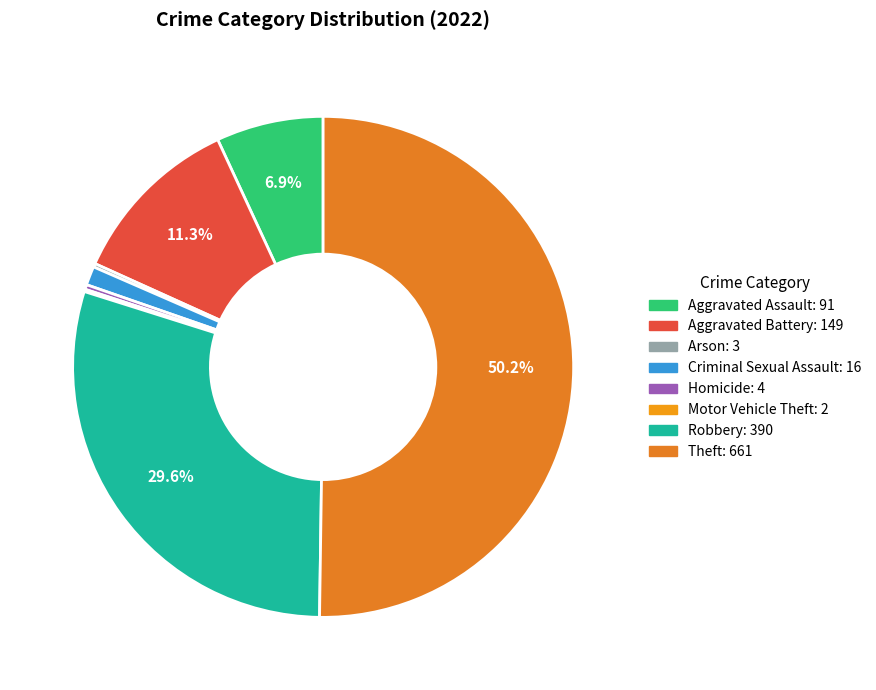

What is the change in value from Aggravated Battery to Theft?

+512